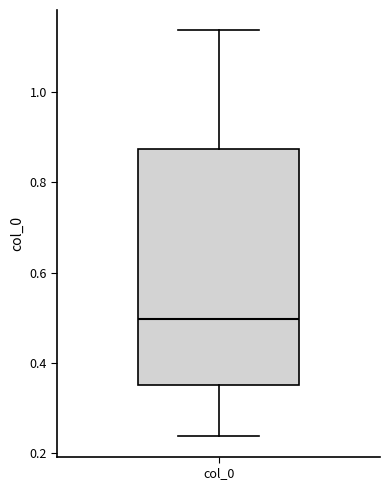

Read this box plot against the y-axis: the position of the median line, the range covered by the box, and the ends of both whiskers. The values are not printed on the chart, so give them approximately, as read against the axis.

median 0.50, box 0.36 to 0.88, whiskers 0.24 to 1.14